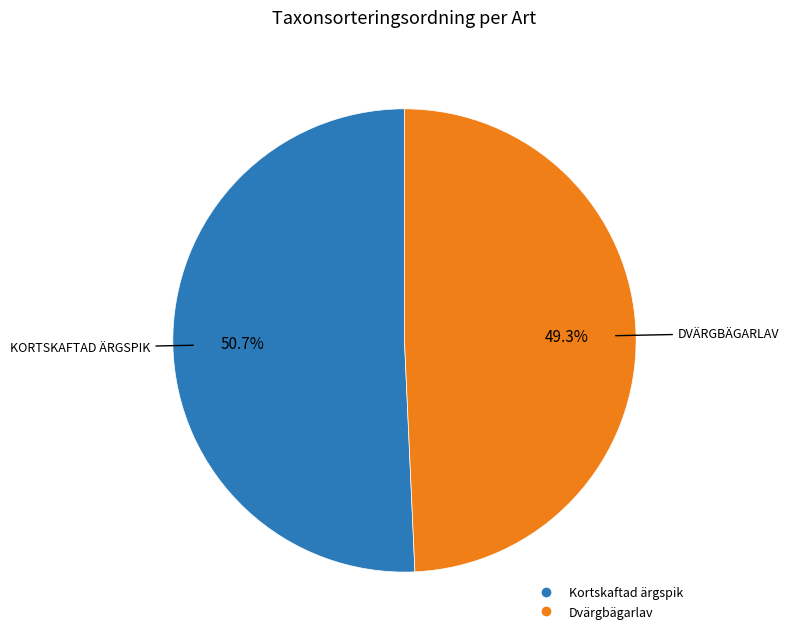

Combined, what portion of the pie is Kortskaftad ärgspik and Dvärgbägarlav?

100.0%